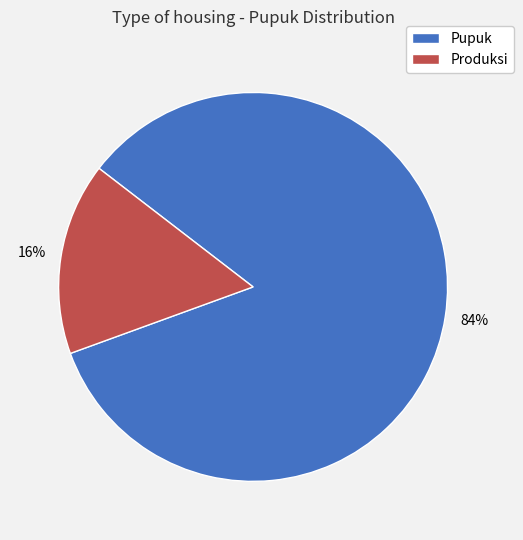

Count the number of slices in the pie.

2